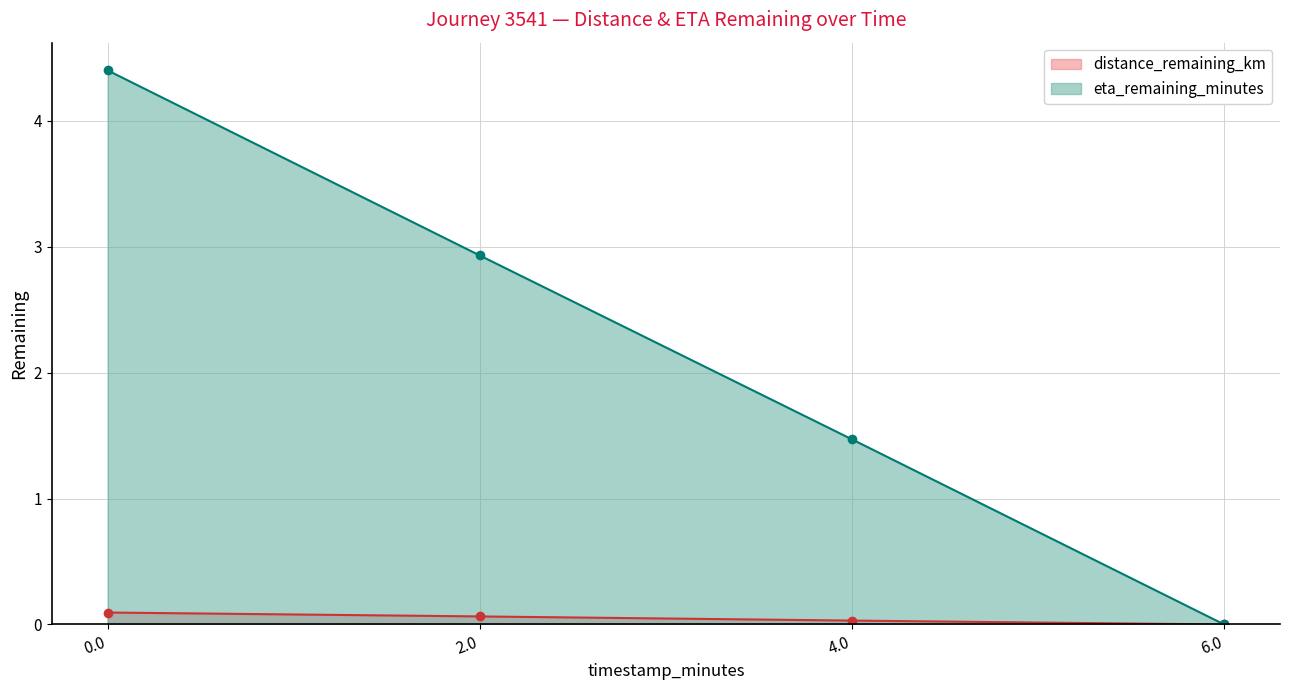

True or false: eta_remaining_minutes has more than 2 points higher than both neighbors.

False